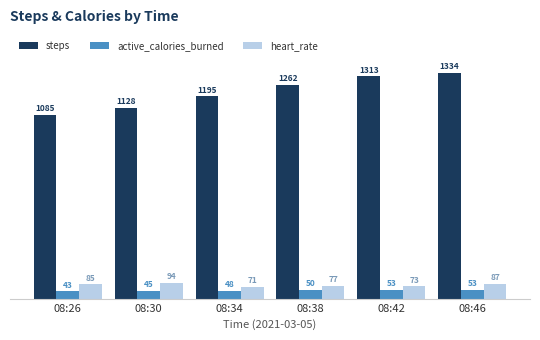

At which label is steps closest to 1209?

08:34